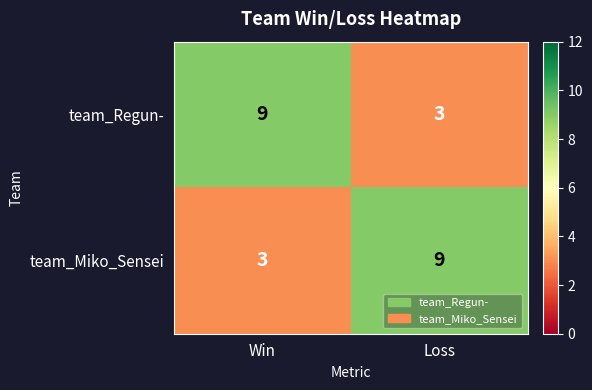

At Win, list the series in order from smallest to largest.

team_Miko_Sensei, team_Regun-